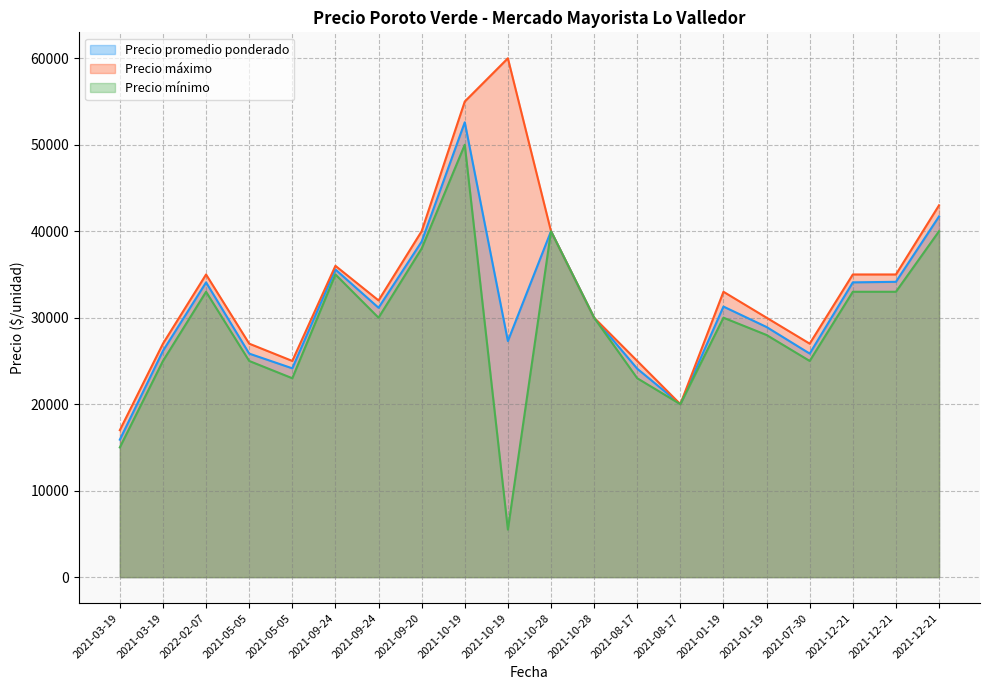

What is the sum of the Precio mínimo values at 2021-12-21 and 2022-02-07?

73000